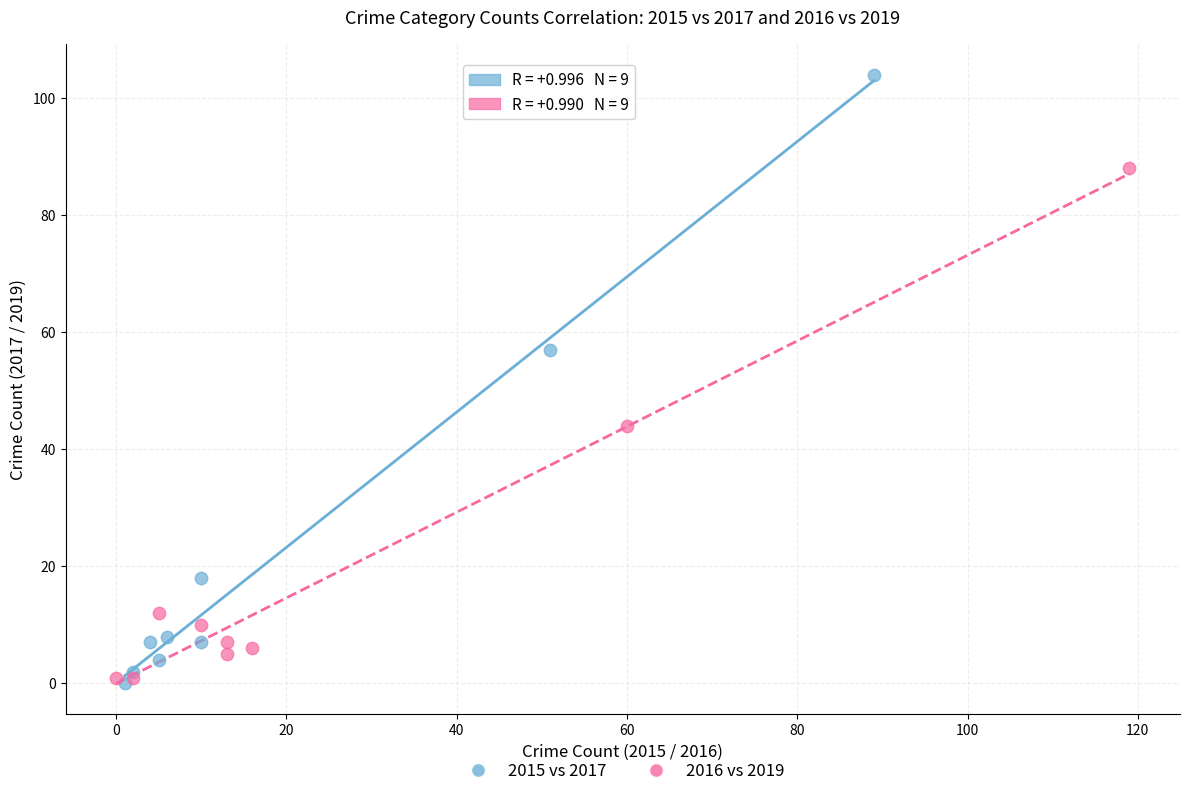

Which series reaches the maximum Y coordinate?

2015 vs 2017